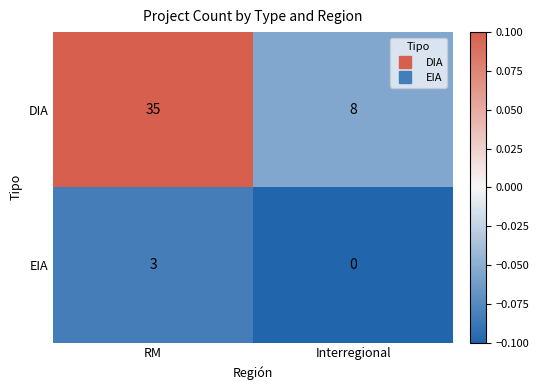

Which label corresponds to the smallest value in the chart?

Interregional